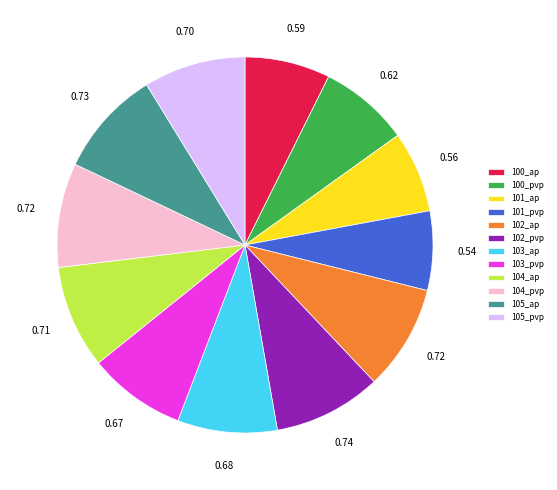

Is 100_pvp the majority of the pie?

No